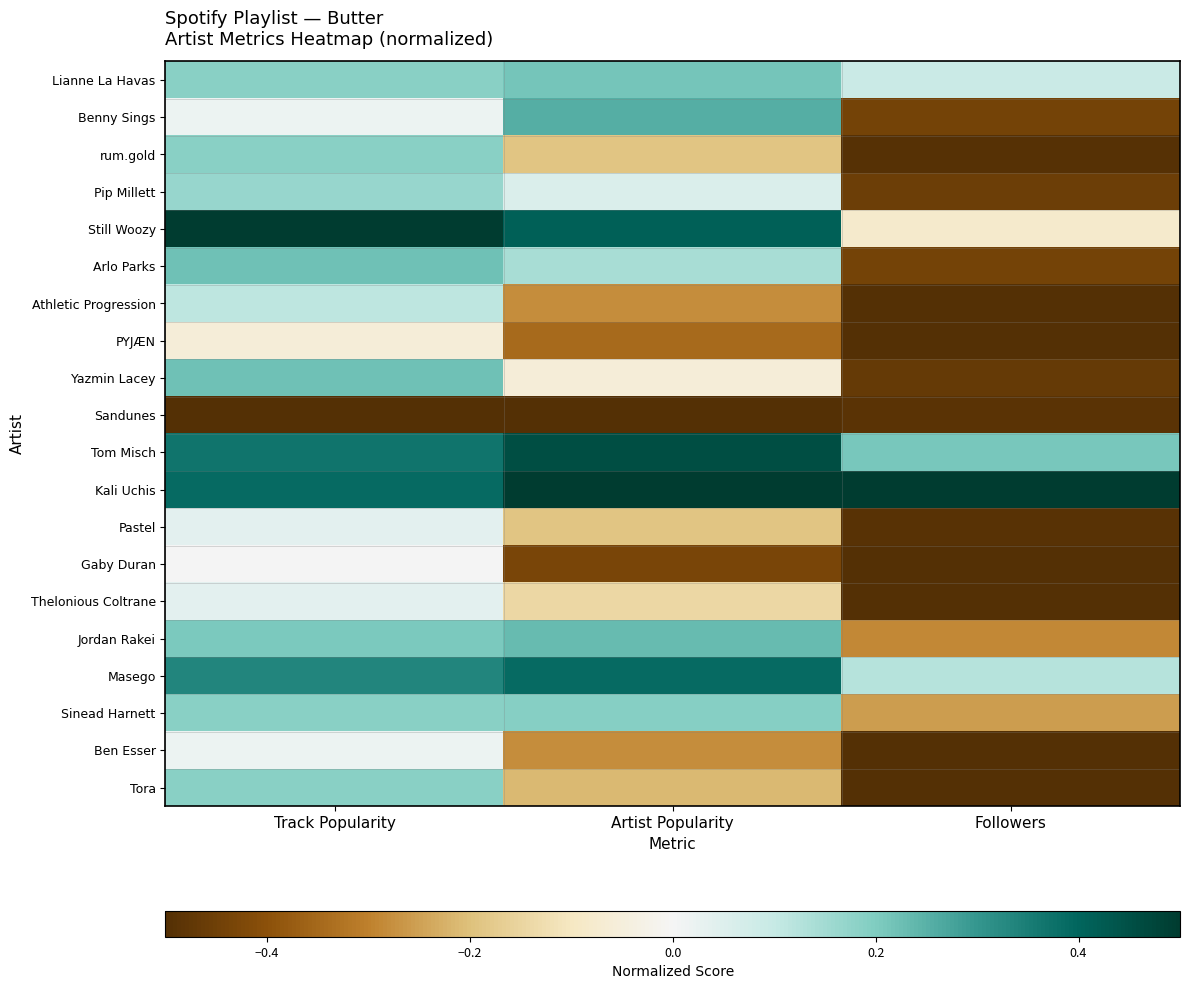

What is the total value across all series at Followers?

-6.0